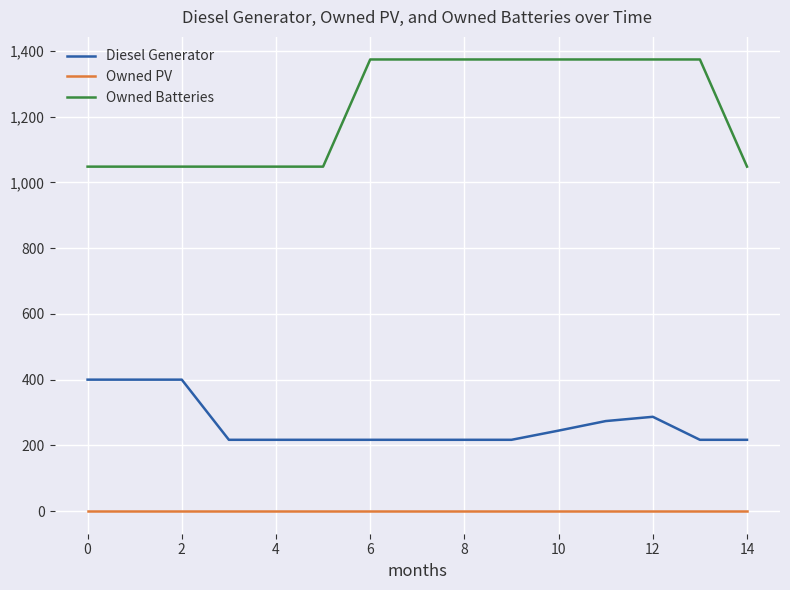

What is the minimum value for Owned Batteries?

1048.0